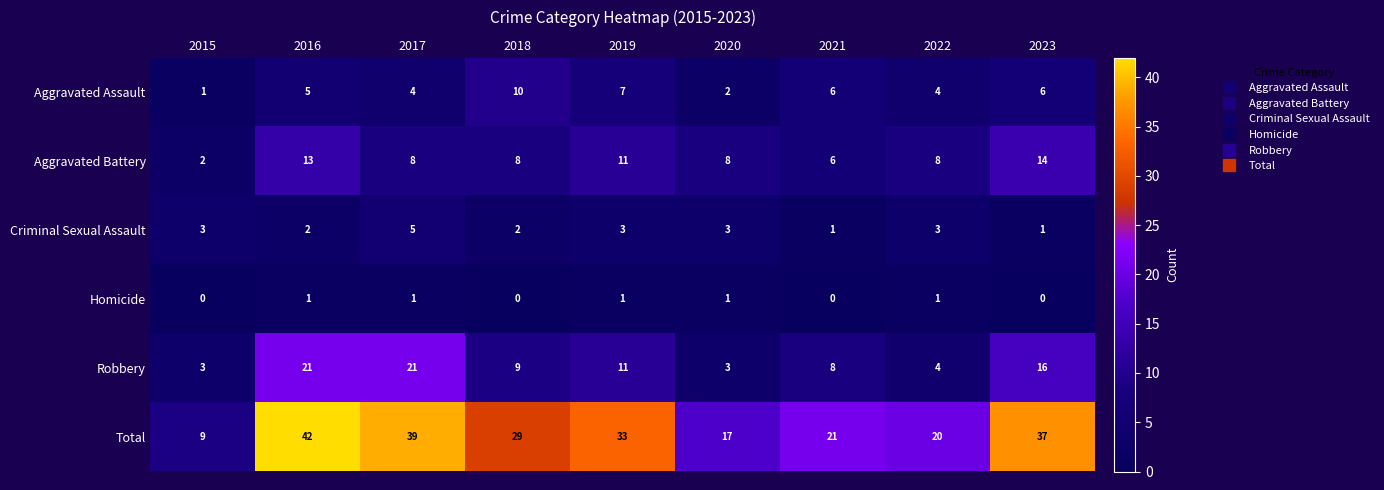

The value of Criminal Sexual Assault at 2017 is 2. True or false?

False